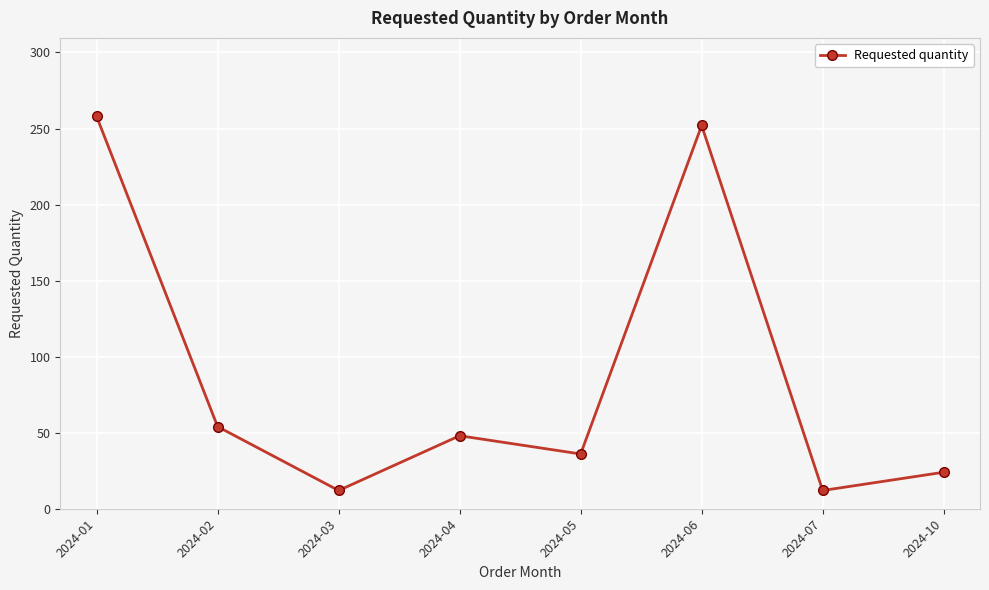

What is the difference between the values at 2024-01 and 2024-02?

204